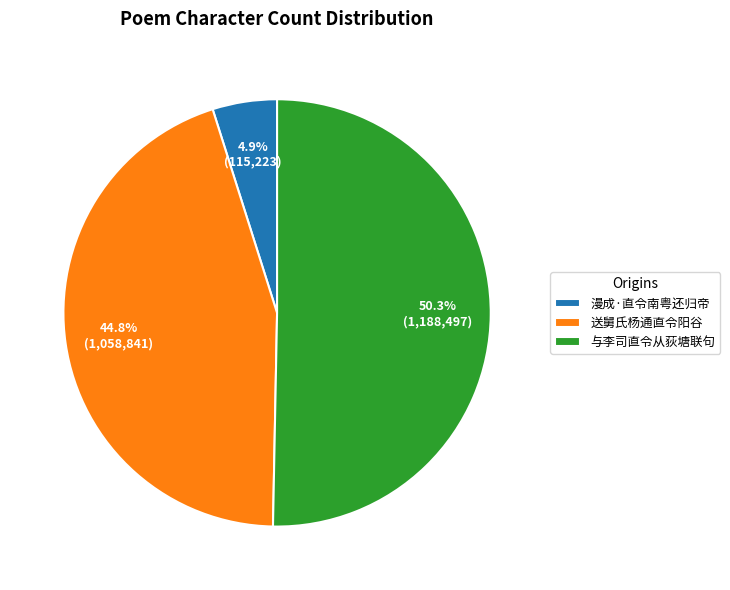

Between 送舅氏杨通直令阳谷 and 漫成·直令南粤还归帝, which is larger?

送舅氏杨通直令阳谷